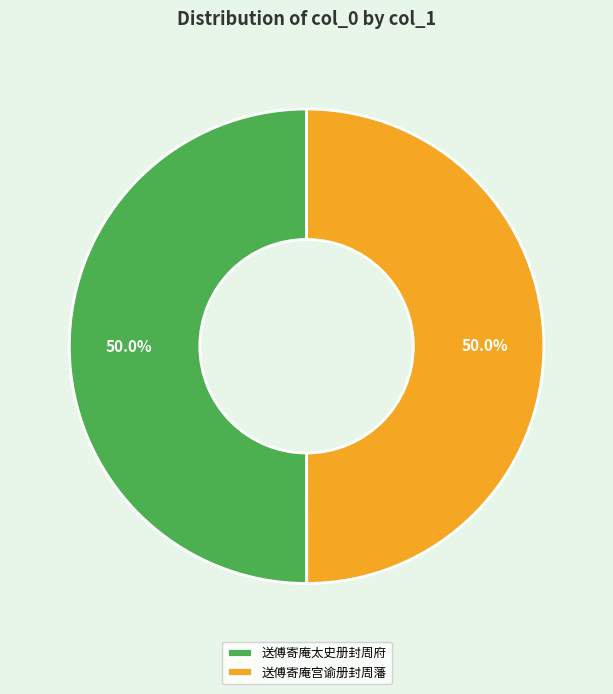

True or false: 送傅寄庵太史册封周府 accounts for 58% of the total.

False